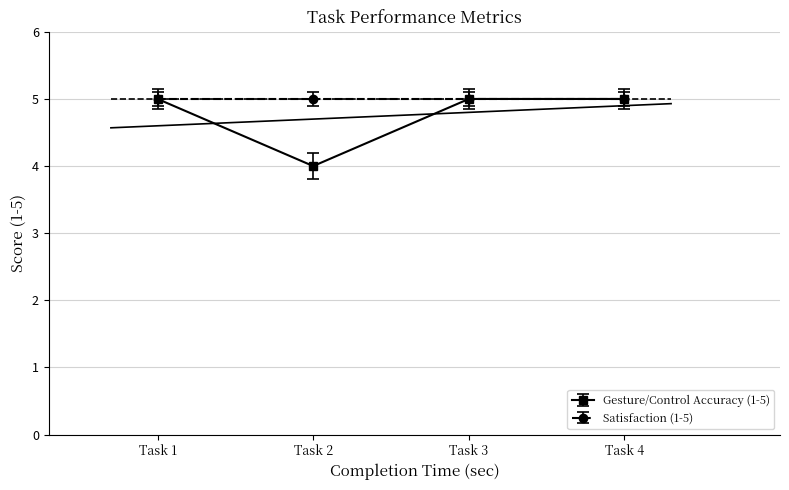

Where is the data nearest to the value 4?

Task 2